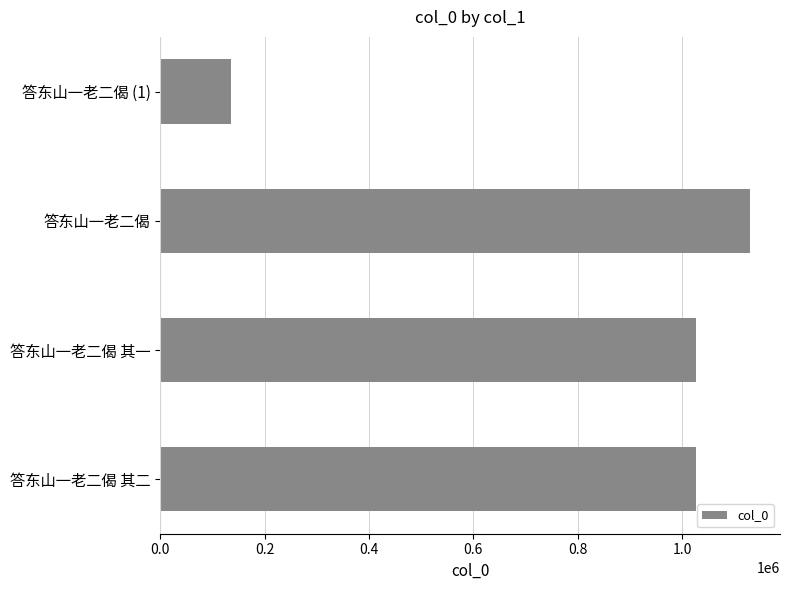

What is the maximum value shown in the chart?

1131348